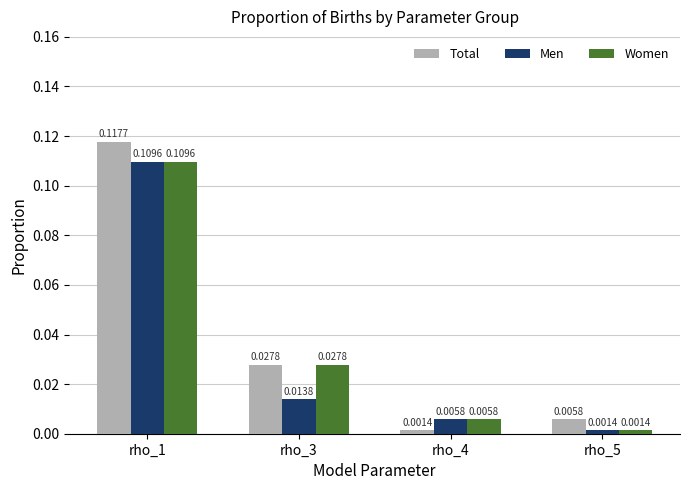

Rank the series by their average value, from highest to lowest.

Total, Women, Men